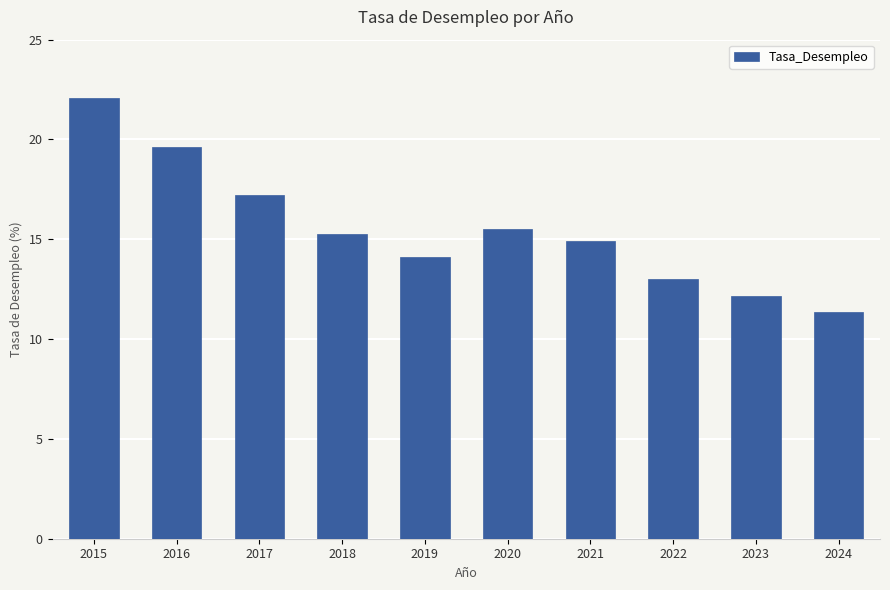

List the labels in order of value, smallest first.

2024, 2023, 2022, 2019, 2021, 2018, 2020, 2017, 2016, 2015